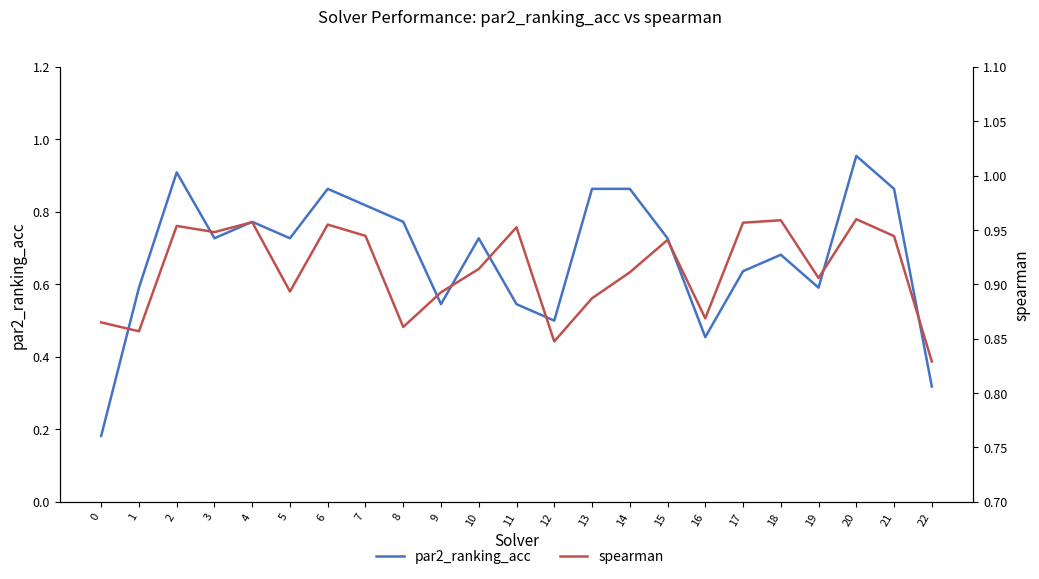

The value of par2_ranking_acc at 16 is 0.5. True or false?

True